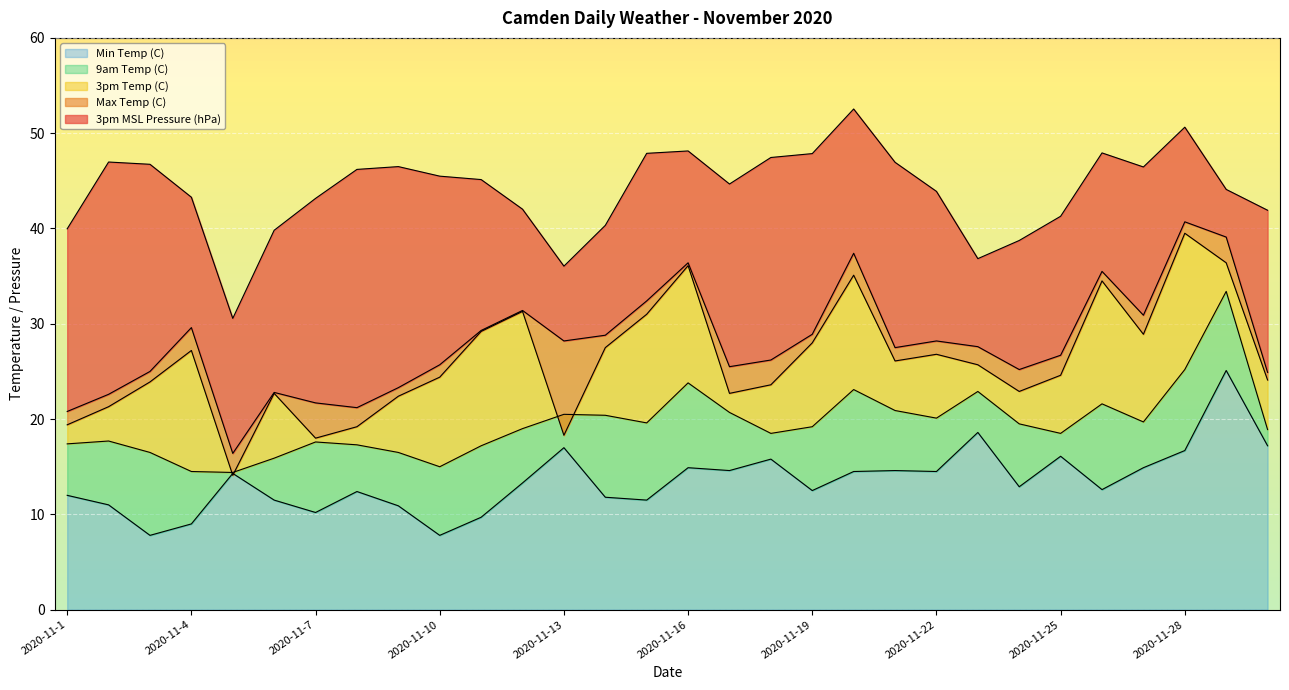

What is the smallest value displayed?

7.8